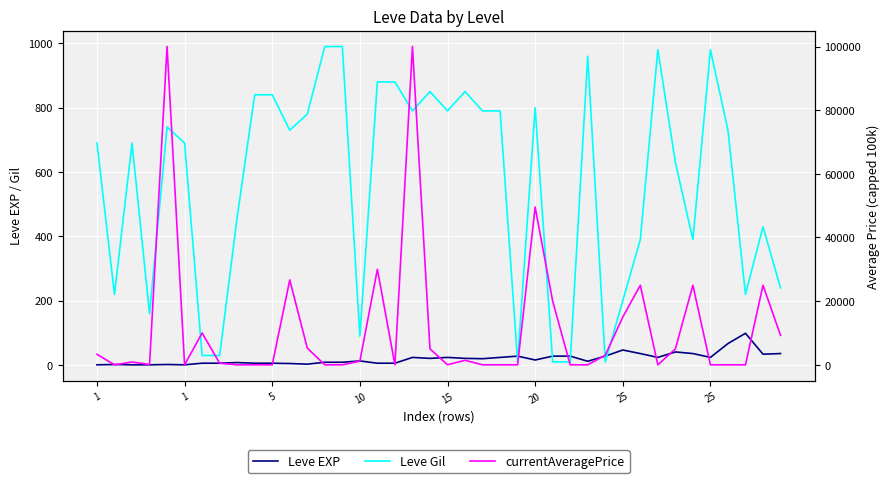

True or false: Leve EXP has more than 2 points higher than both neighbors.

True